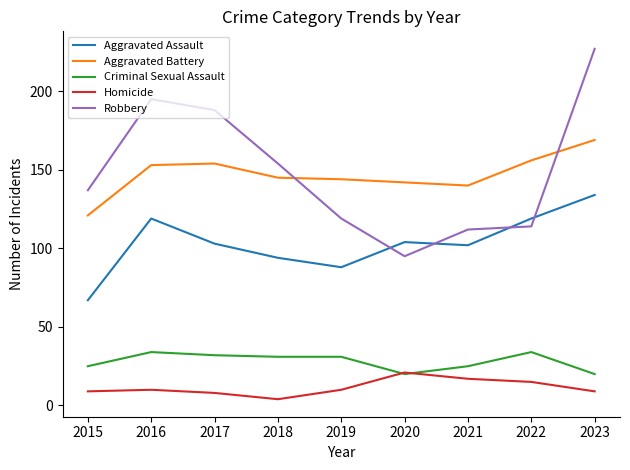

What is the spread (max minus min) of values at 2022?

141